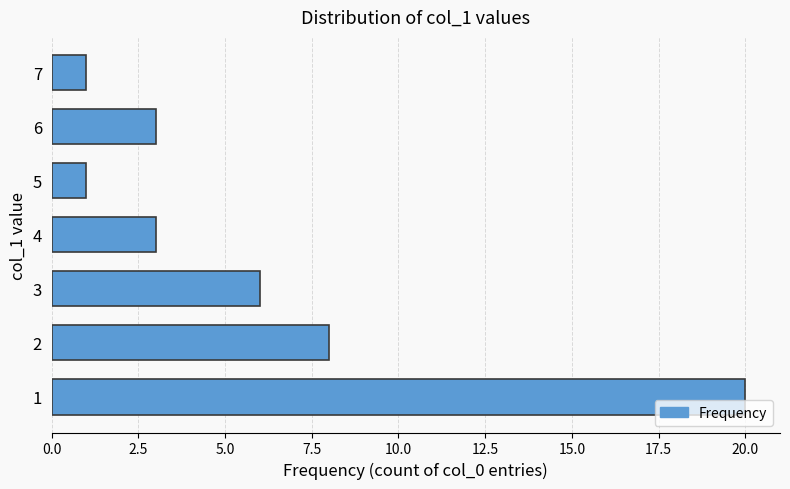

The chart shows a value of 20 at 1. True or false?

True